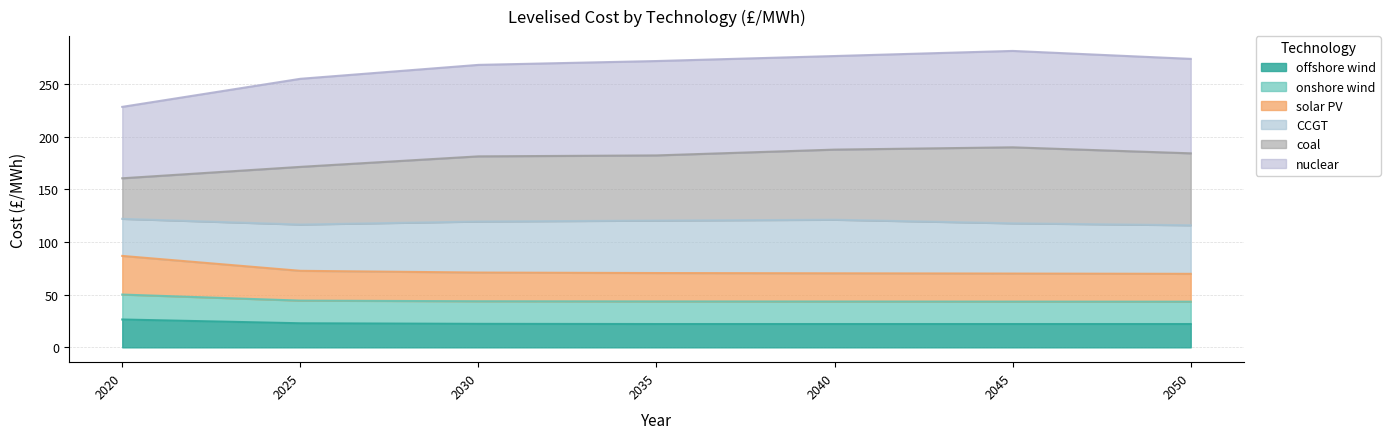

Which label corresponds to the largest value in the chart?

2045